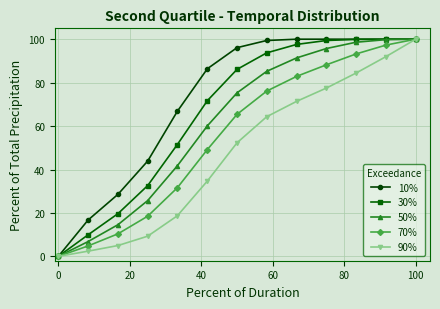

Rank the series by their average value, from lowest to highest.

90%, 70%, 50%, 30%, 10%